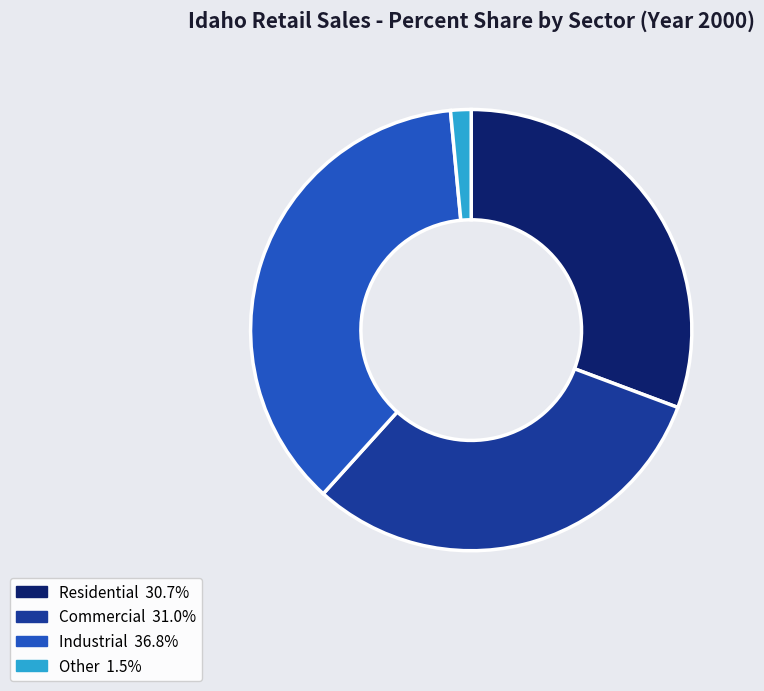

Is there a majority slice in this chart?

No